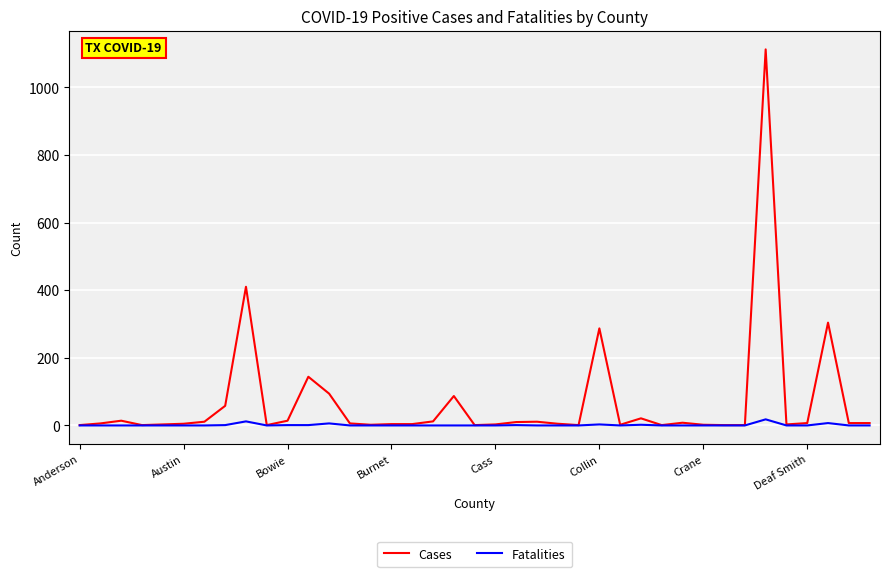

List the series in order of their overall mean, highest first.

Cases, Fatalities